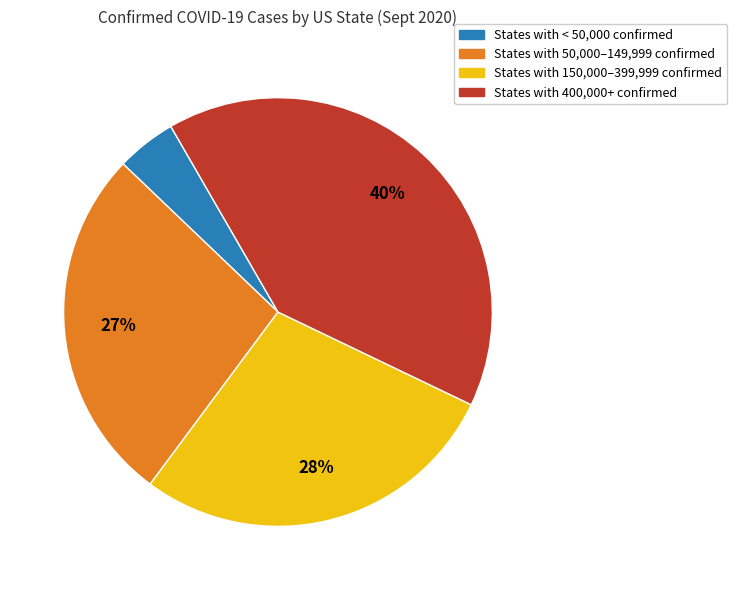

Is there a majority slice in this chart?

No